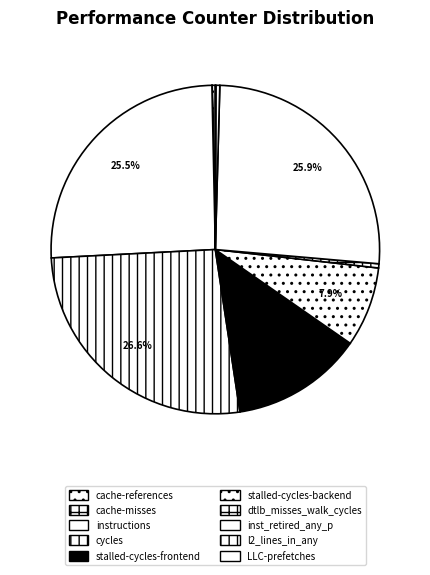

Does cycles account for over 50% of the chart?

No